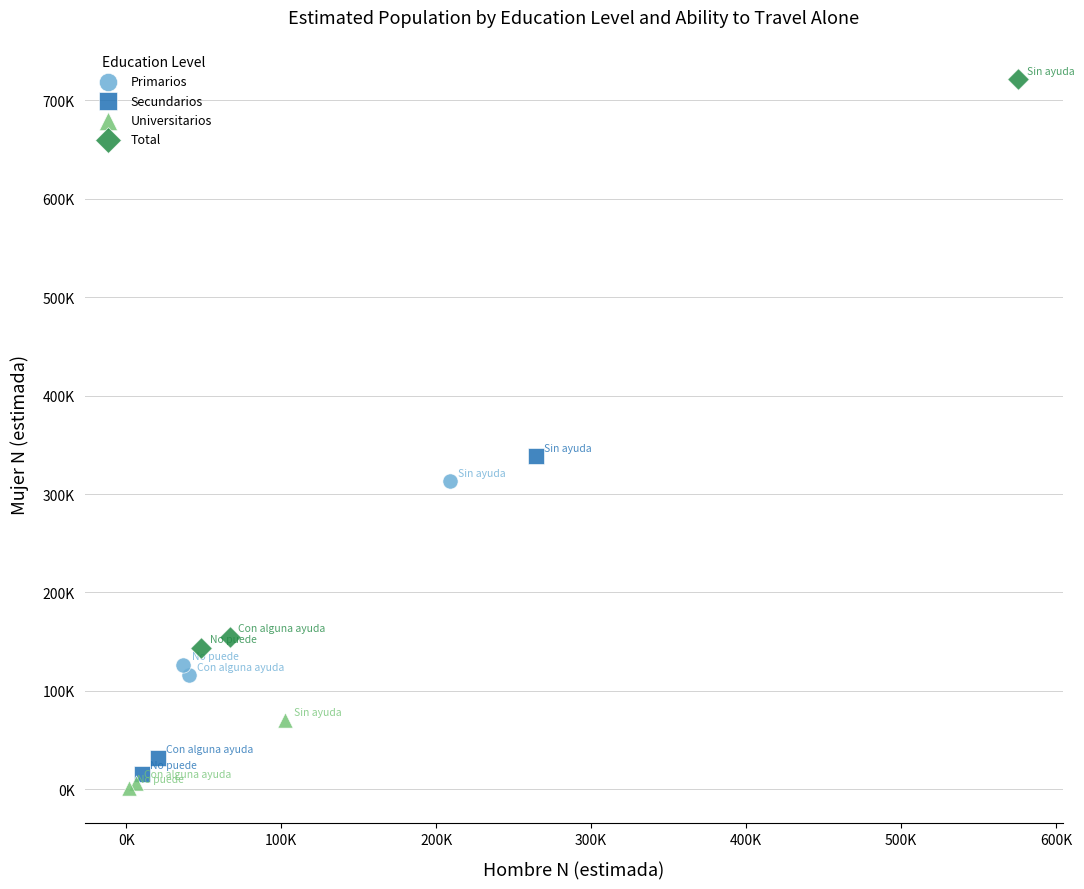

Which series reaches the minimum Y coordinate?

Universitarios